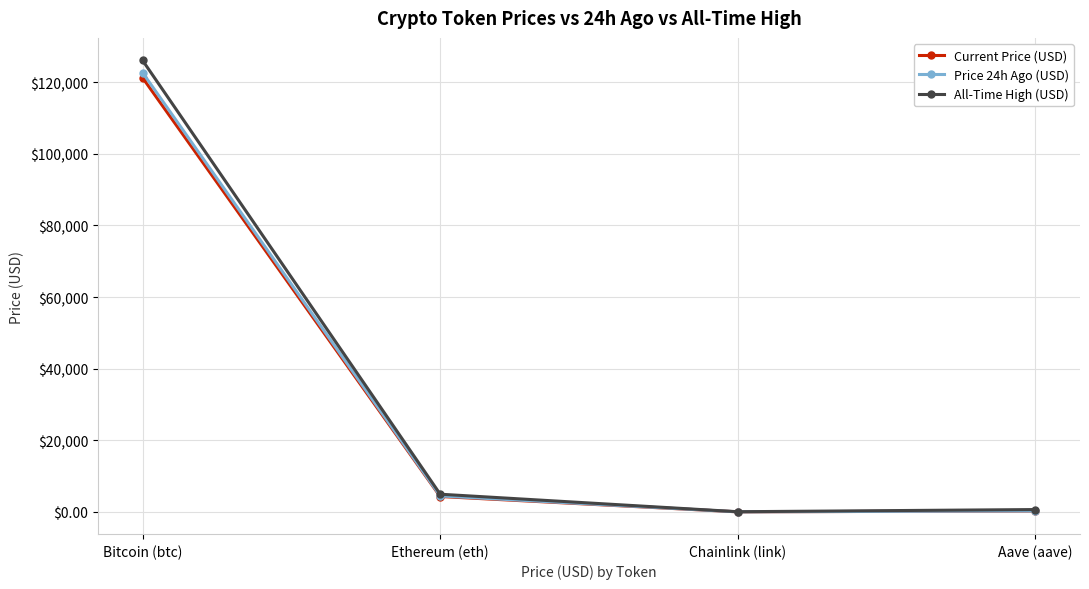

What position from the left is Ethereum (eth)?

2